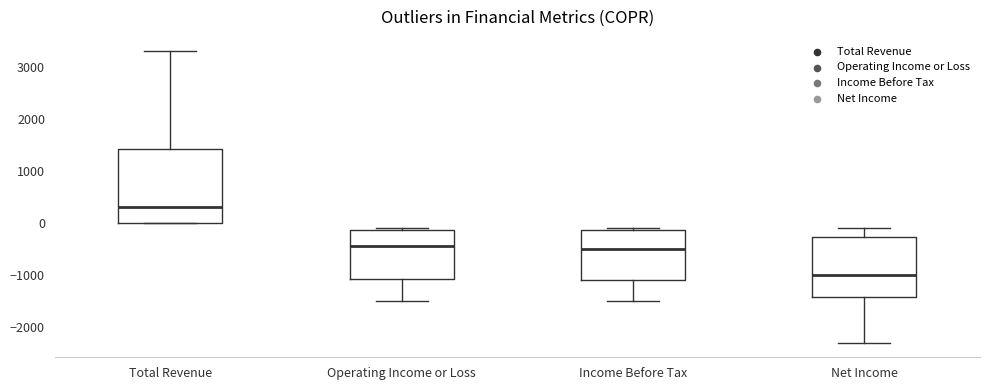

Reading left to right, read every box against the y-axis: the position of its median line, the range the box covers, and the ends of its whiskers. The values are not printed on the chart, so give them approximately, as read against the axis.

Total Revenue: median 300, box 0 to 1400, whiskers 0 to 3300
Operating Income or Loss: median -400, box -1100 to -100, whiskers -1500 to -100
Income Before Tax: median -500, box -1100 to -100, whiskers -1500 to -100
Net Income: median -1000, box -1400 to -300, whiskers -2300 to -100